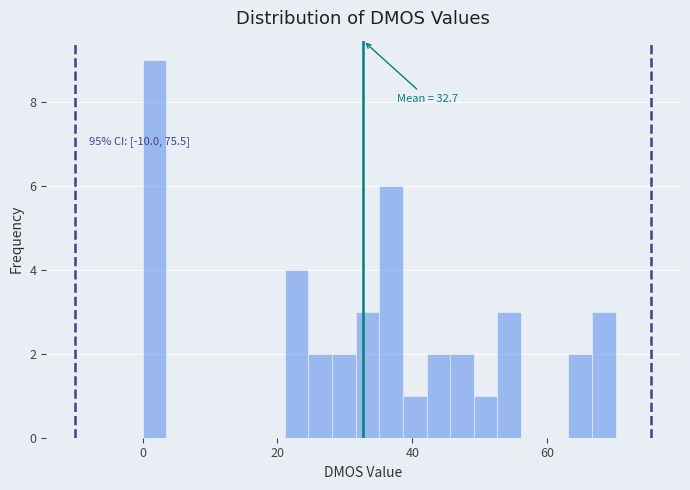

Read against the x-axis, roughly where is the centre of the tallest bar?

2